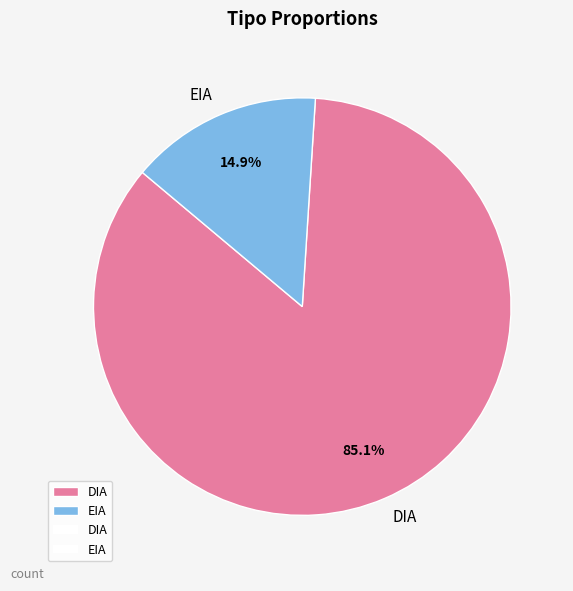

Is EIA the majority of the pie?

No